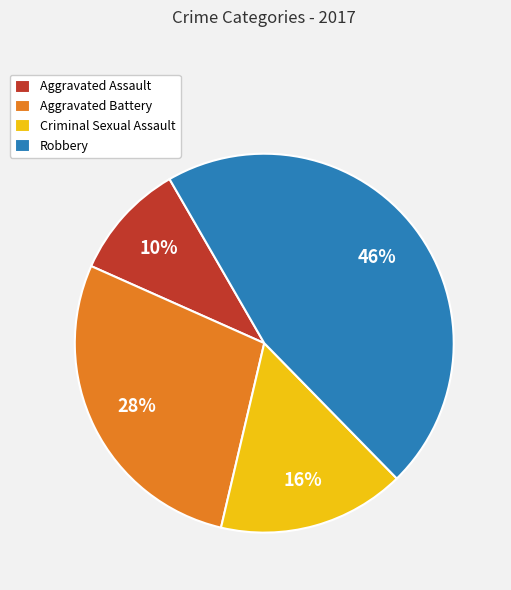

Rank the categories by value from lowest to highest.

Aggravated Assault, Criminal Sexual Assault, Aggravated Battery, Robbery